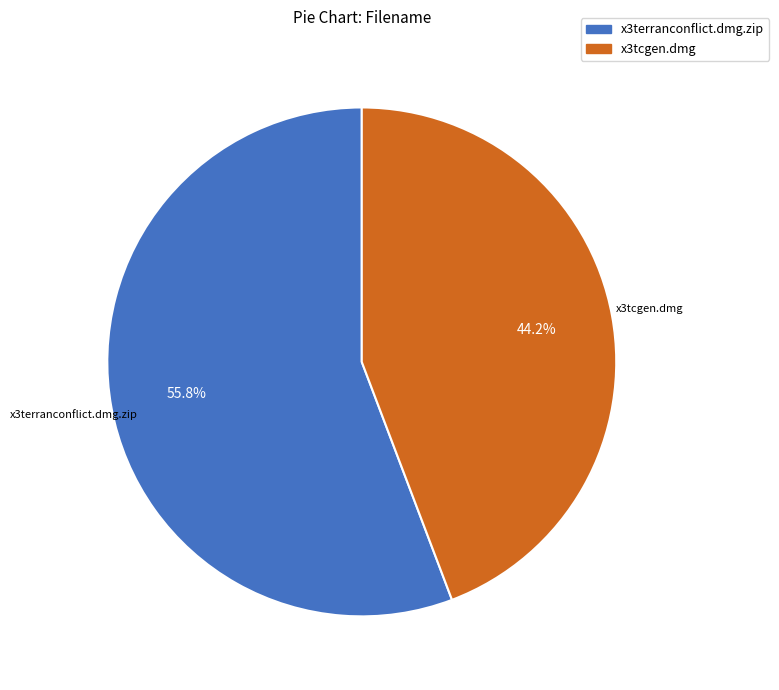

What is the majority slice?

x3terranconflict.dmg.zip